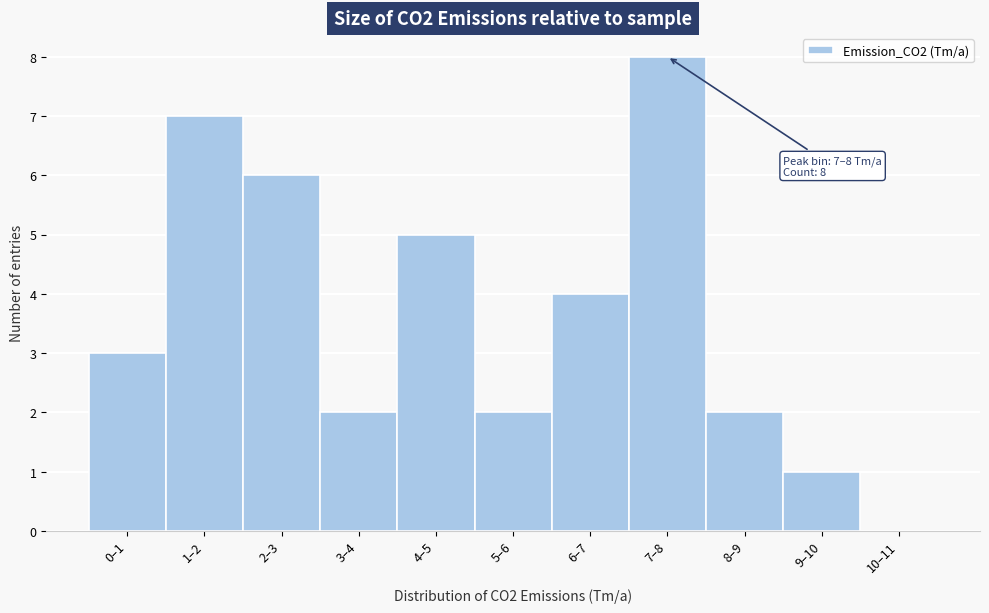

Reading left to right, extract all data points from this chart.

0–1=3	1–2=7	2–3=6	3–4=2	4–5=5	5–6=2	6–7=4	7–8=8	8–9=2	9–10=1	10–11=0